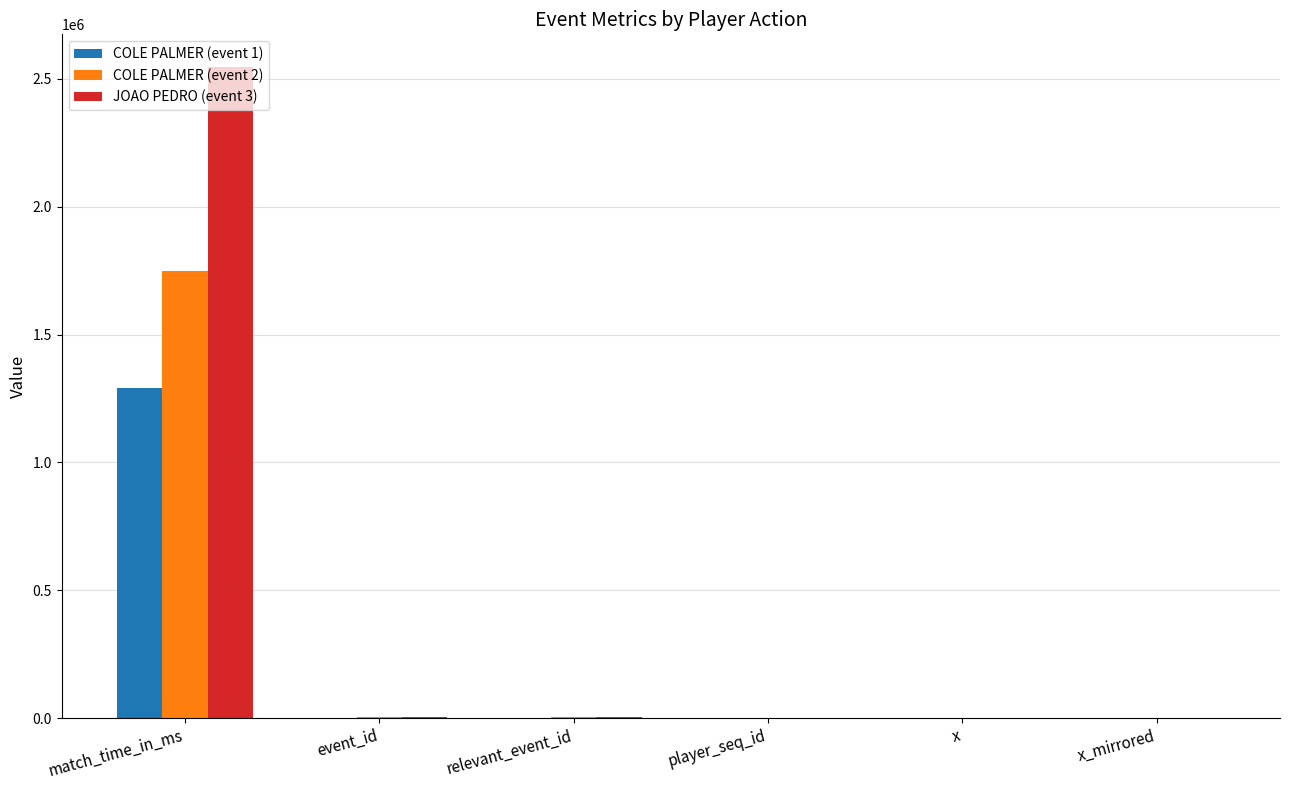

What is the total value across all series at match_time_in_ms?

5585578.0